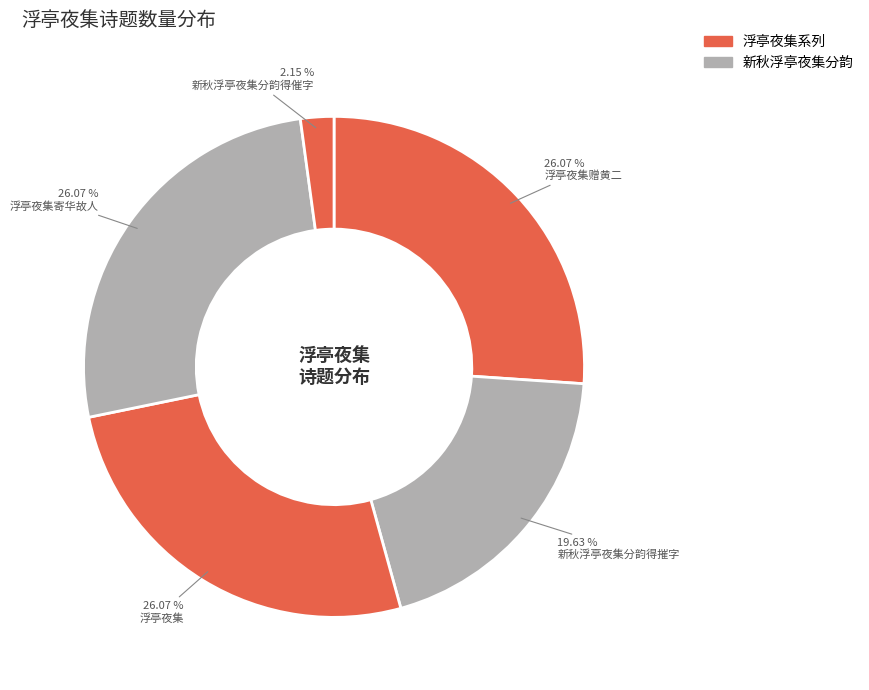

Count the number of slices in the pie.

5